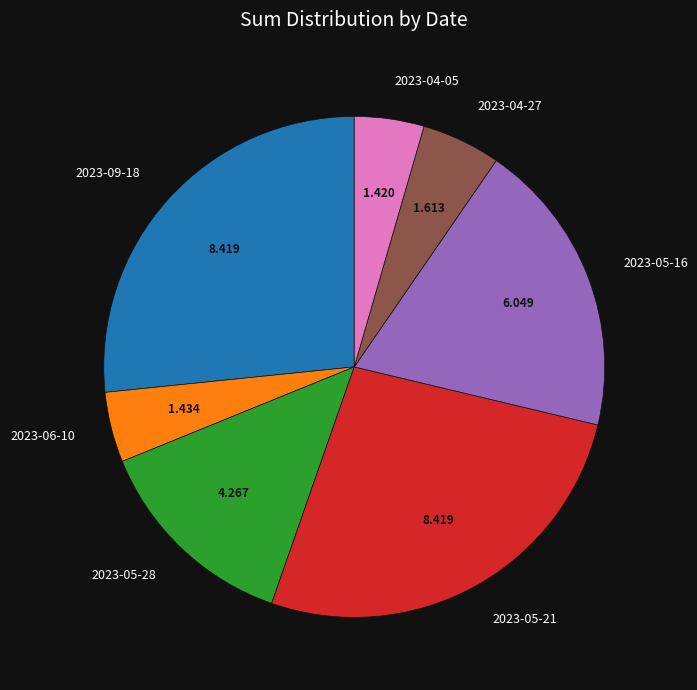

Is it true that 2023-04-05 is 4% of the pie?

True